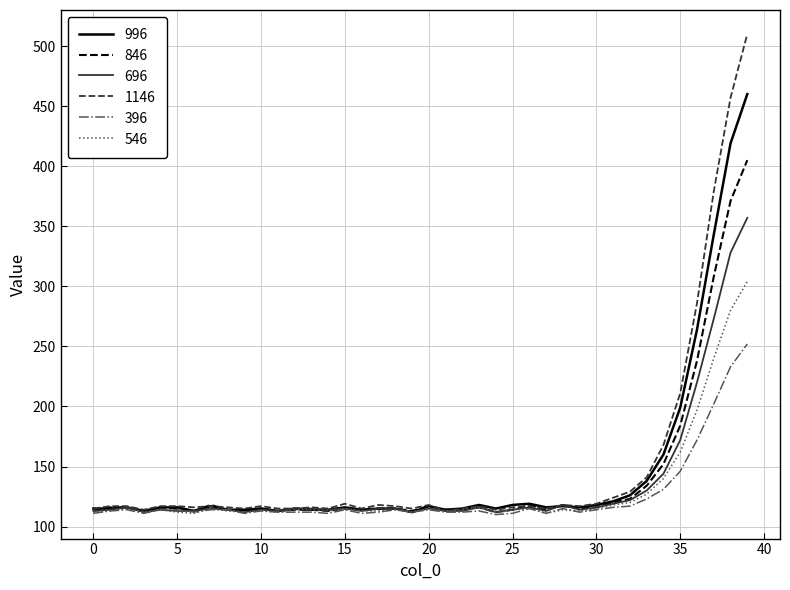

Which series has the largest range (max minus min)?

1146